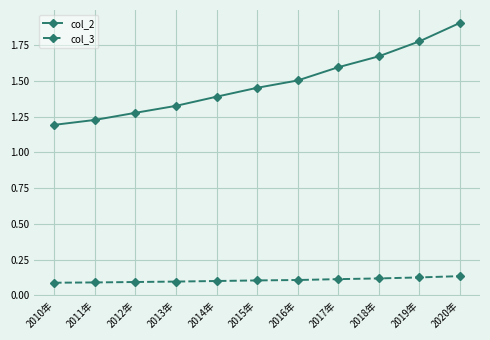

True or false: col_2 and col_3 intersect in this chart.

False